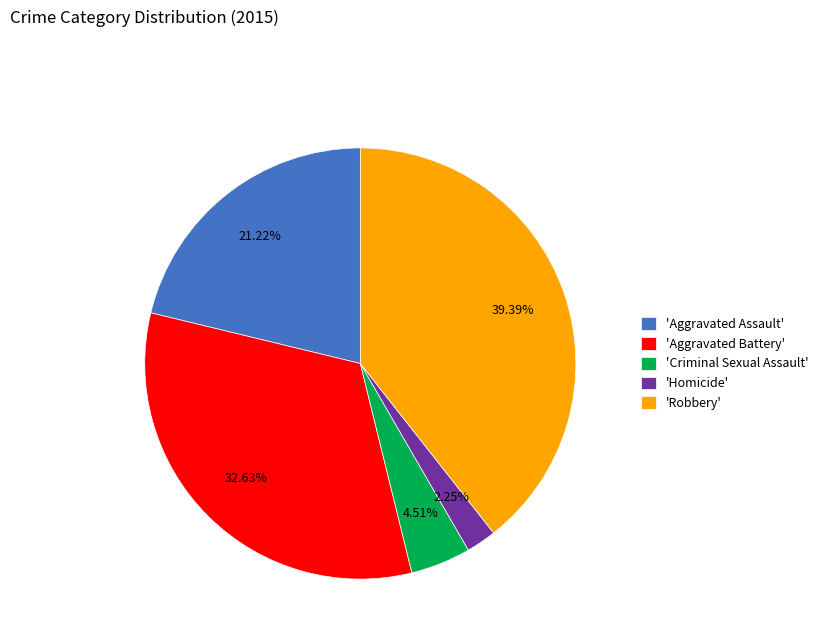

What is the smallest slice in the pie chart?

'Homicide'